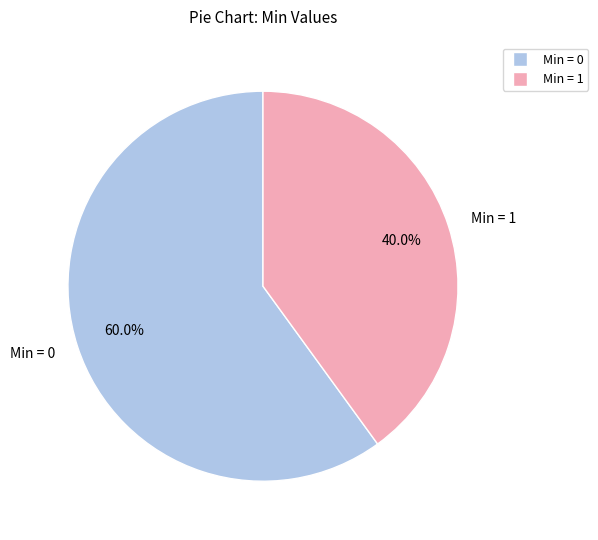

Does any single category account for the majority?

Yes